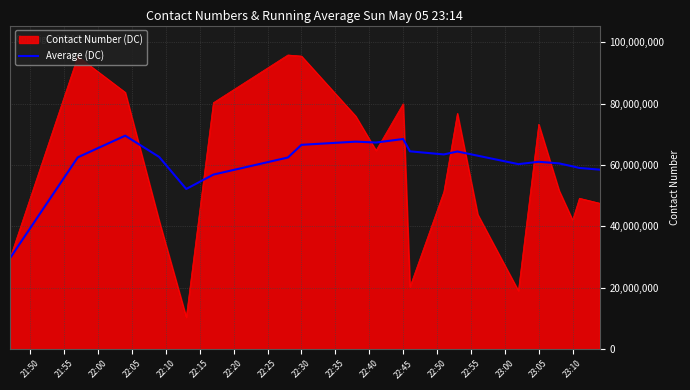

Rank the series by their maximum value, from highest to lowest.

Contact Number (DC), Average (DC)